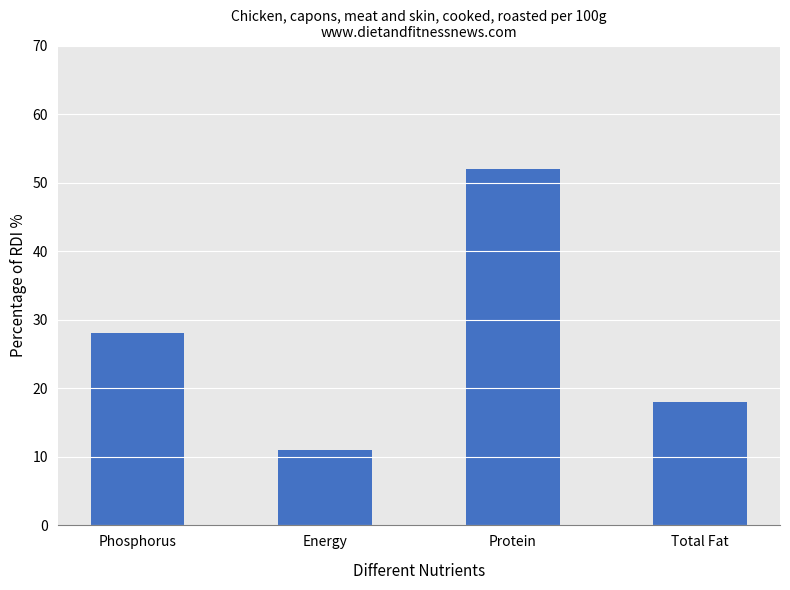

Which label corresponds to the largest value in the chart?

Protein